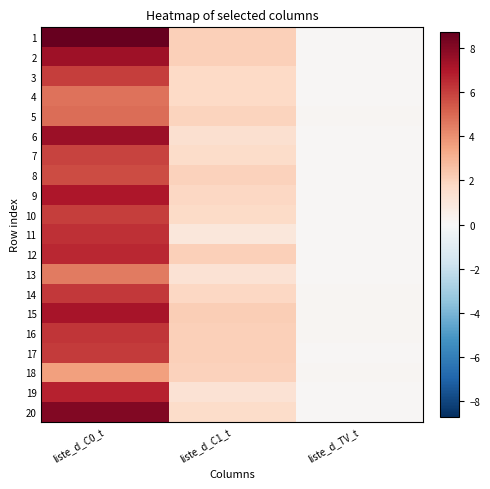

At which category does the chart reach its minimum across all series?

liste_d_TV_t